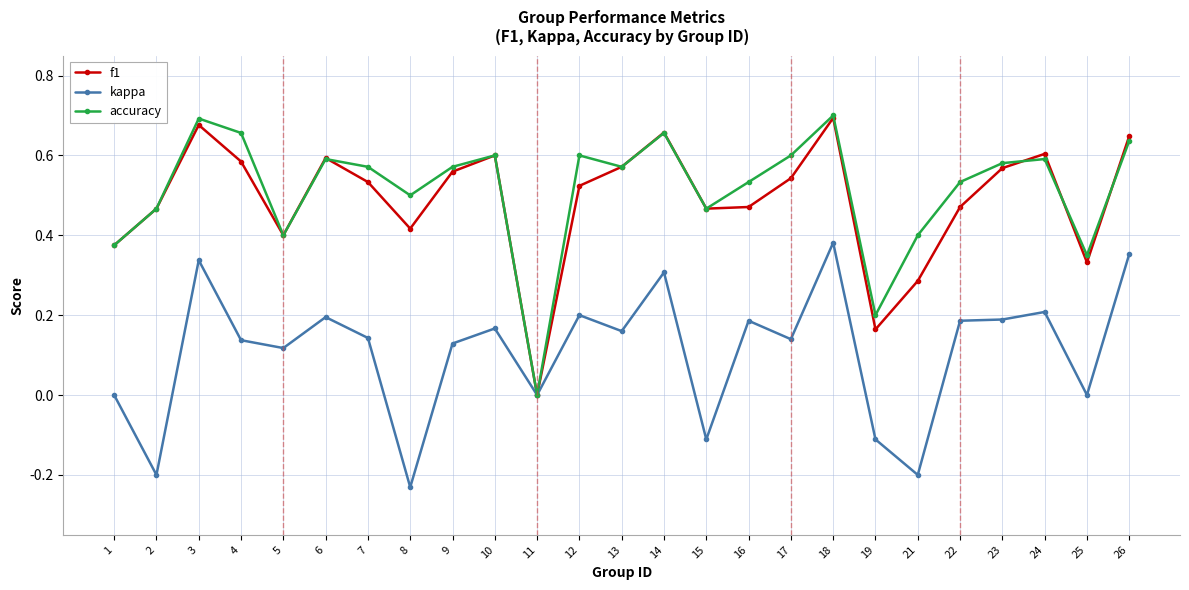

The kappa series shows 0.6 at 26. True or false?

False